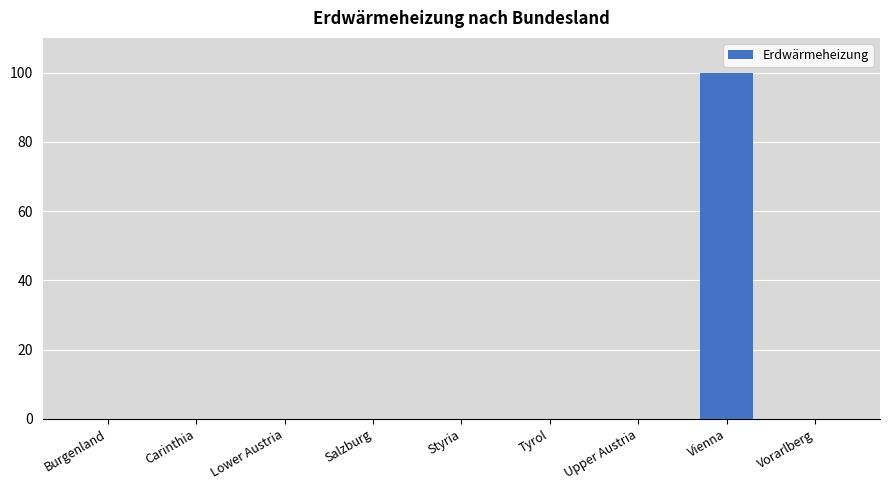

True or false: the data shows 48 at Vorarlberg.

False